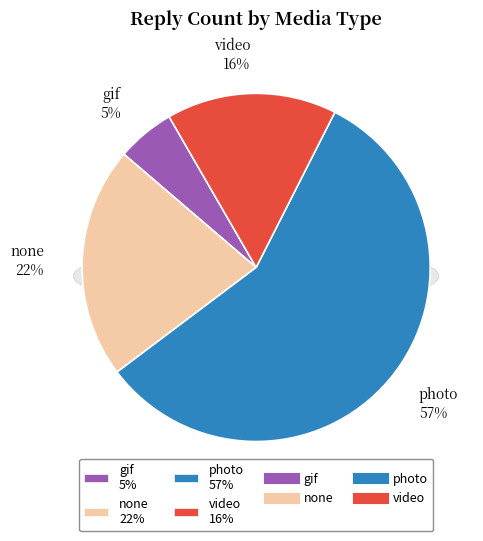

What percentage is the gif slice, to the nearest percent?

5%